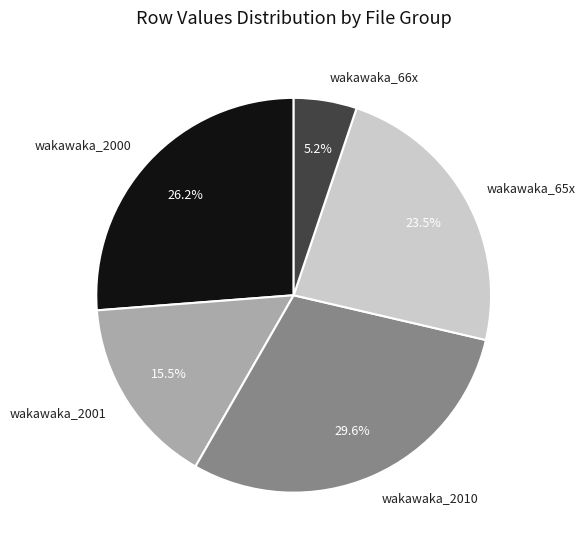

Approximately how many times larger is the value at wakawaka_2001 compared to wakawaka_66x?

3.0